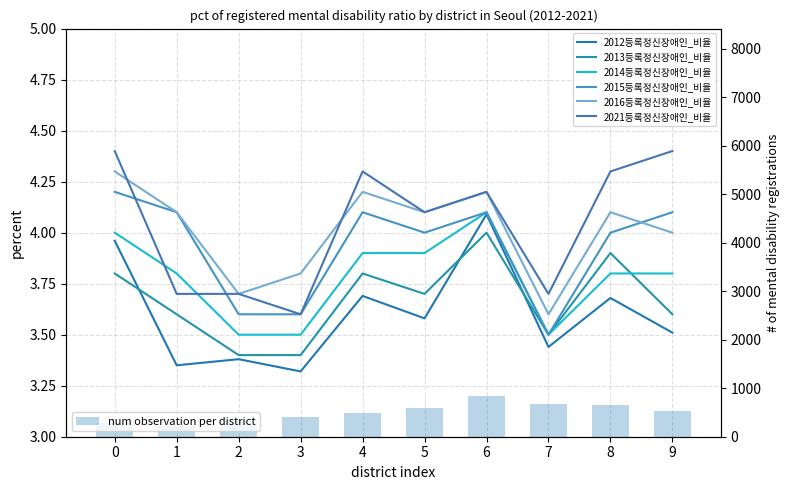

Which series has the largest range (max minus min)?

2021등록정신장애인_비율